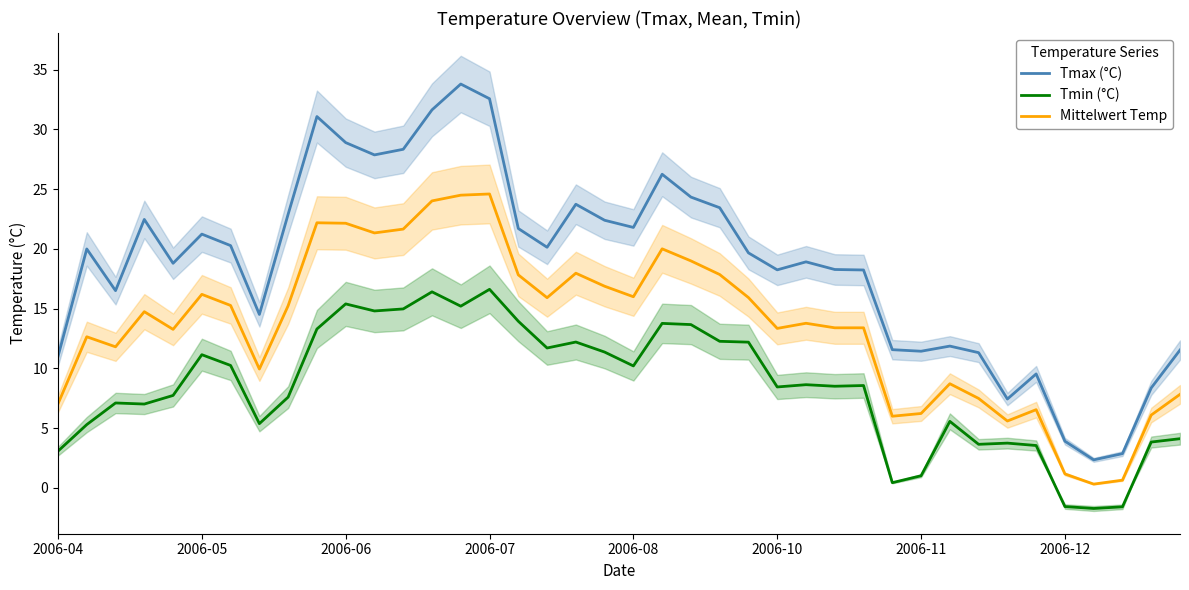

Rank the series by their average value, from lowest to highest.

Tmin (°C), Mittelwert Temp, Tmax (°C)